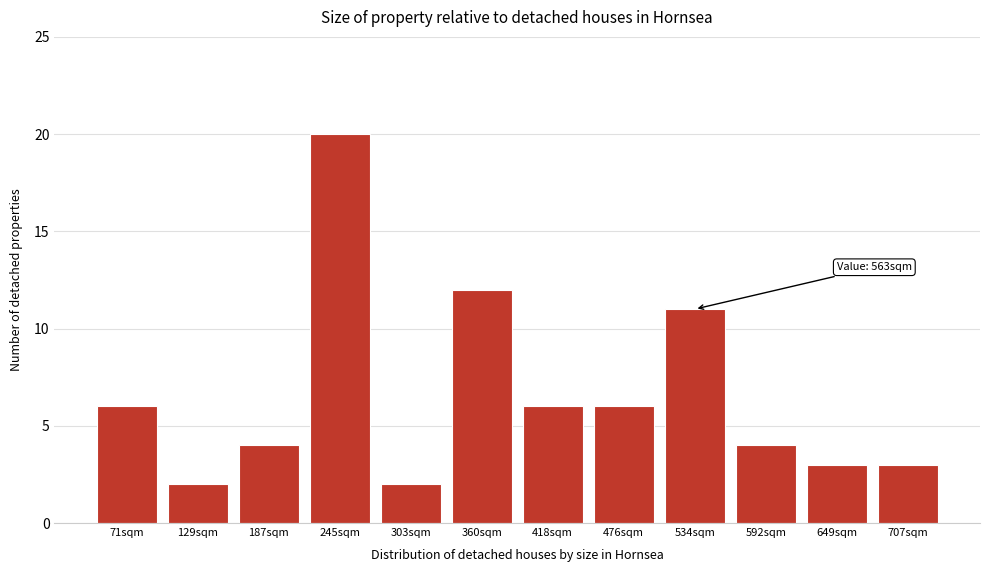

Reading right to left, what are all the values shown in this chart?

3	3	4	11	6	6	12	2	20	4	2	6